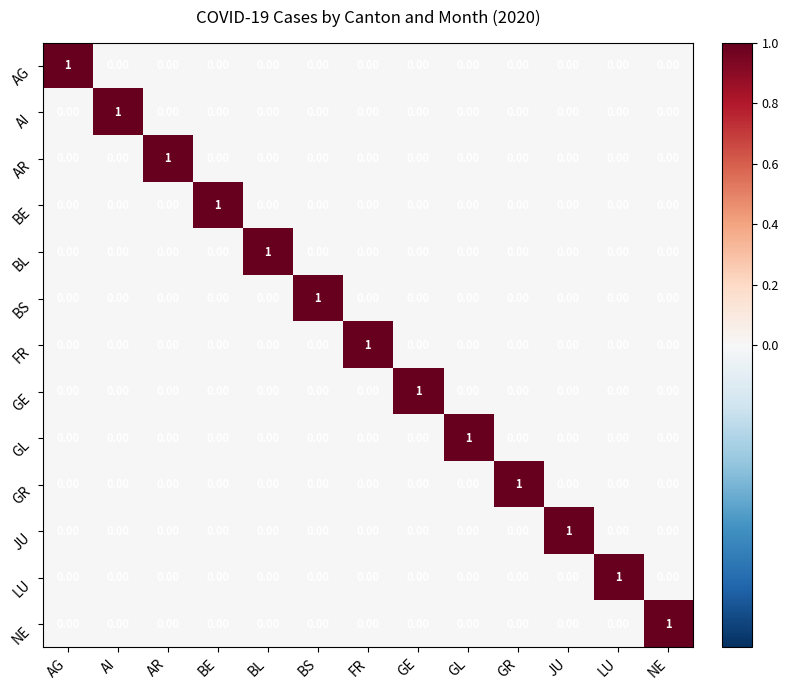

Which category has the highest value in the GL series?

GL